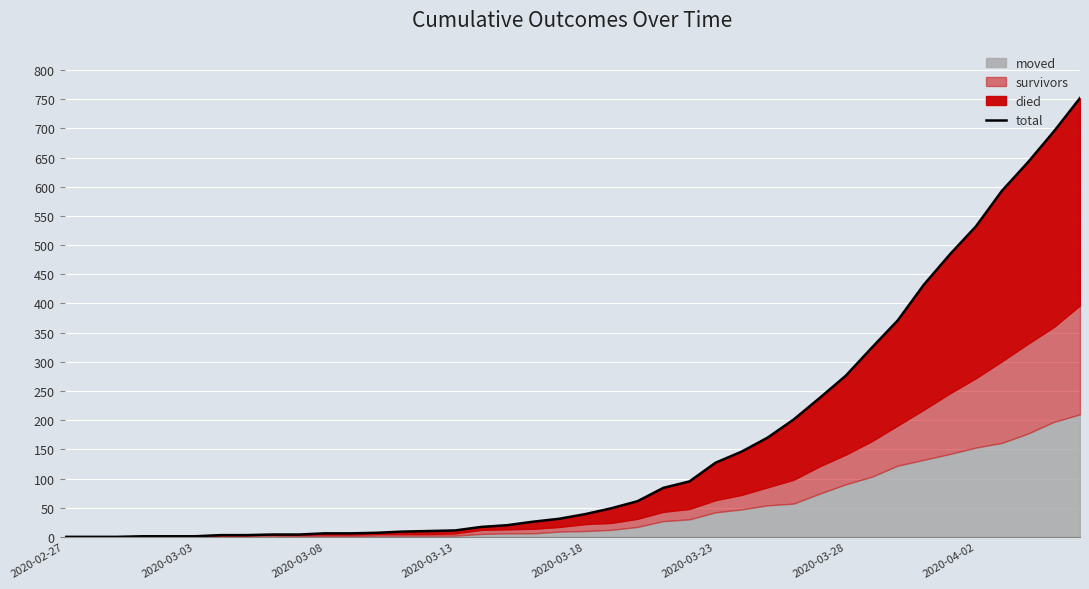

How many values exceed 39?

19